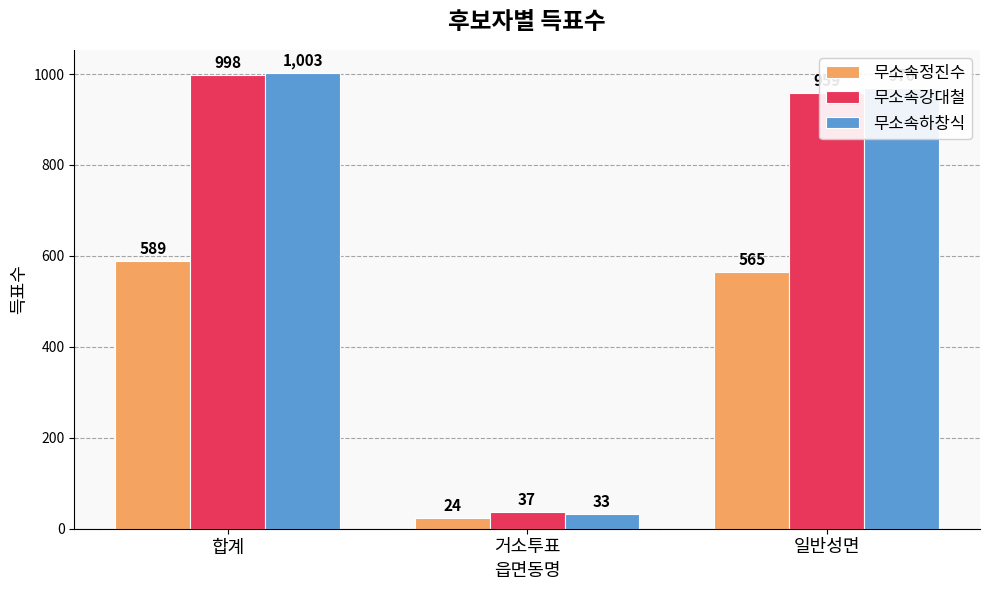

What is the label of the 3rd bar from the right?

합계